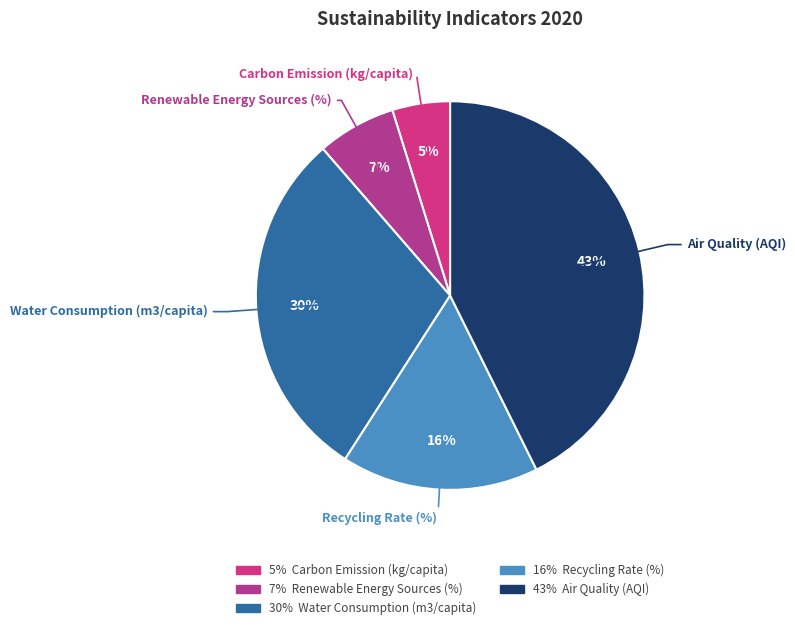

Do Carbon Emission (kg/capita) and Renewable Energy Sources (%) together represent more than half of the pie?

No